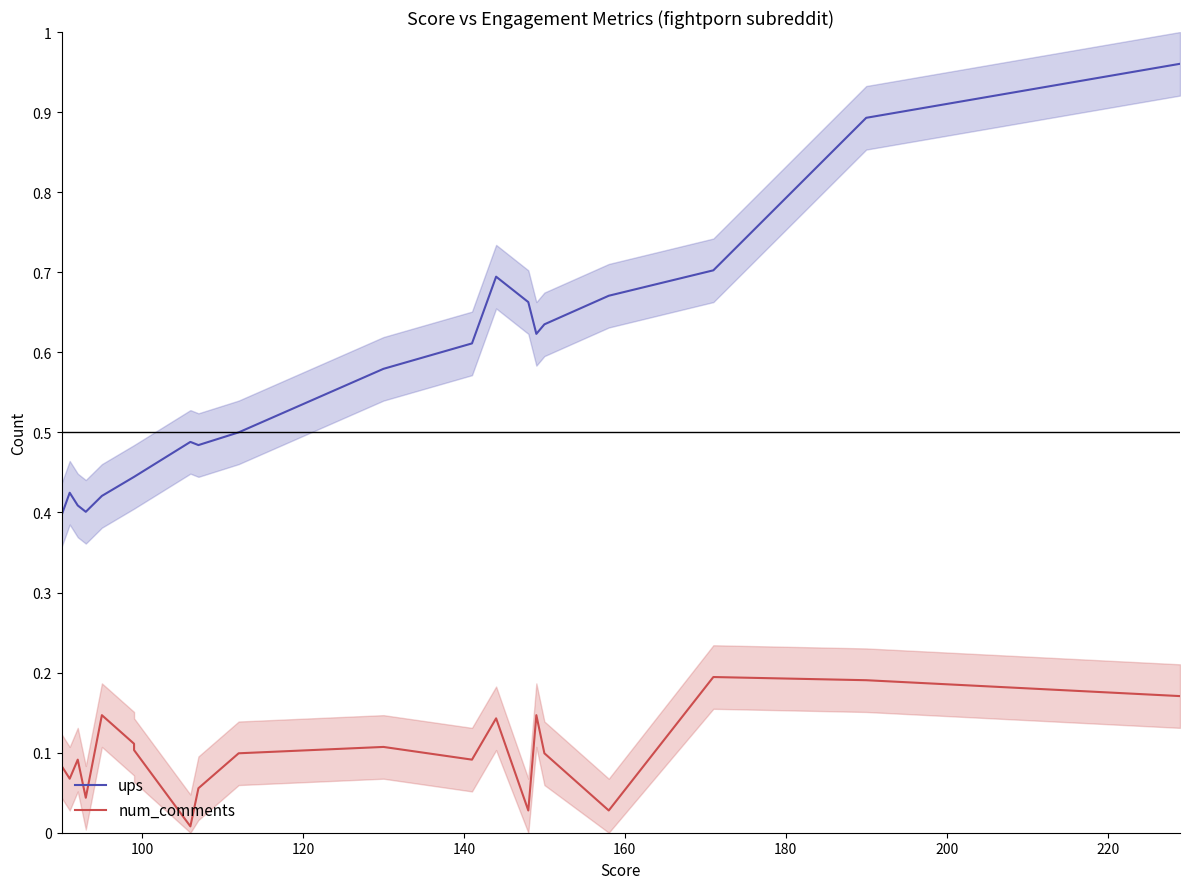

The num_comments series shows 0.0 at 240. True or false?

False